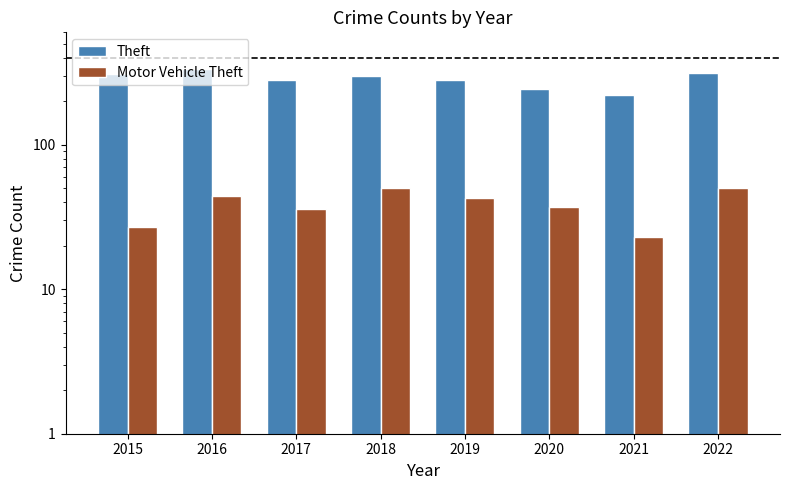

What are all the series names shown in the legend?

Theft, Motor Vehicle Theft